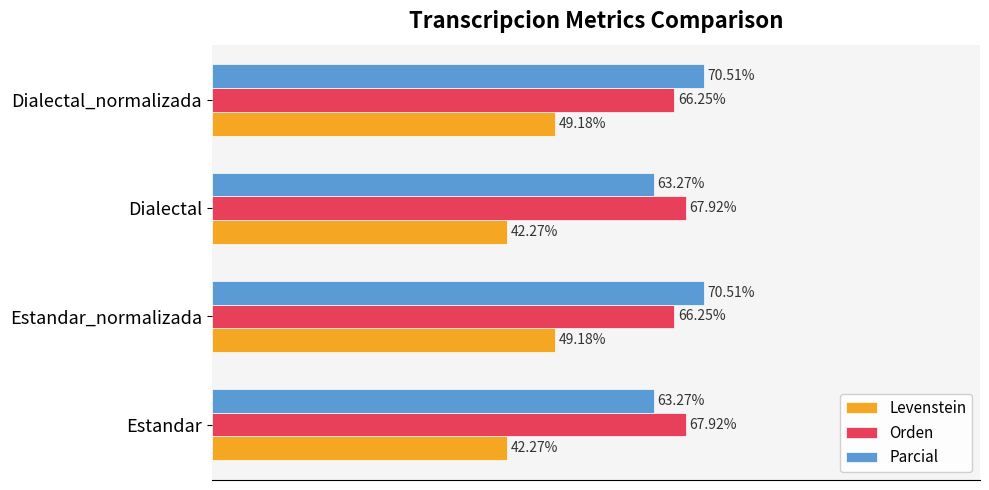

Is the value of Levenstein at Dialectal_normalizada greater than the value of Orden at Dialectal_normalizada?

No